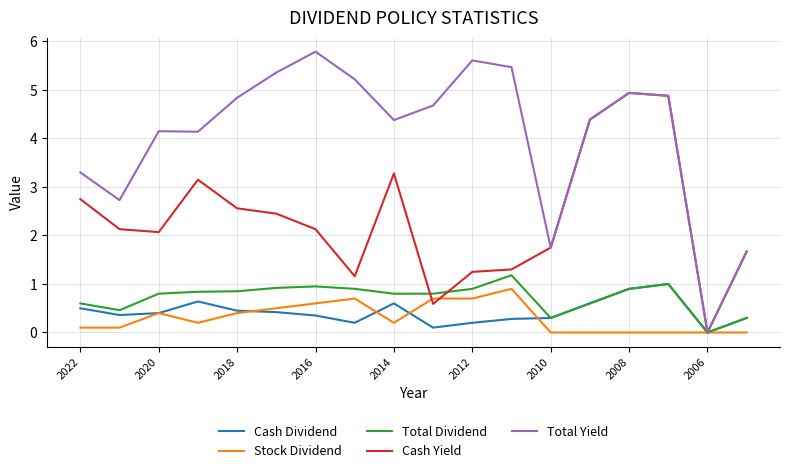

What is the maximum value for Cash Dividend?

1.0